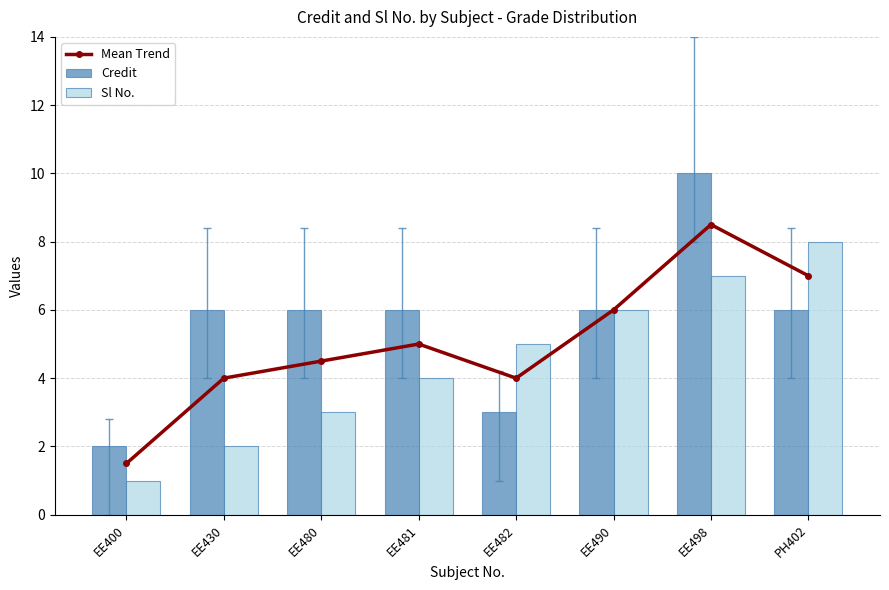

The Mean Trend series shows 12.4 at PH402. True or false?

False